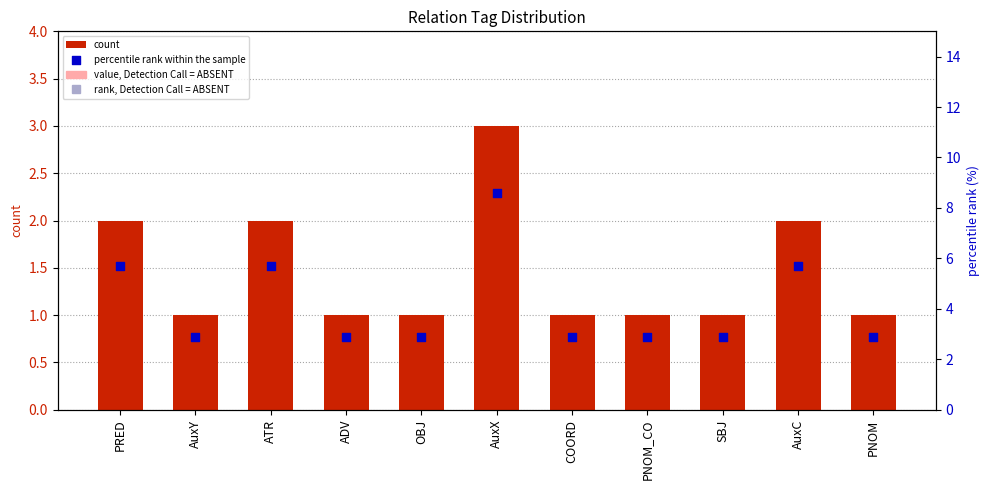

Which series has the largest total across all categories?

percentile rank within the sample